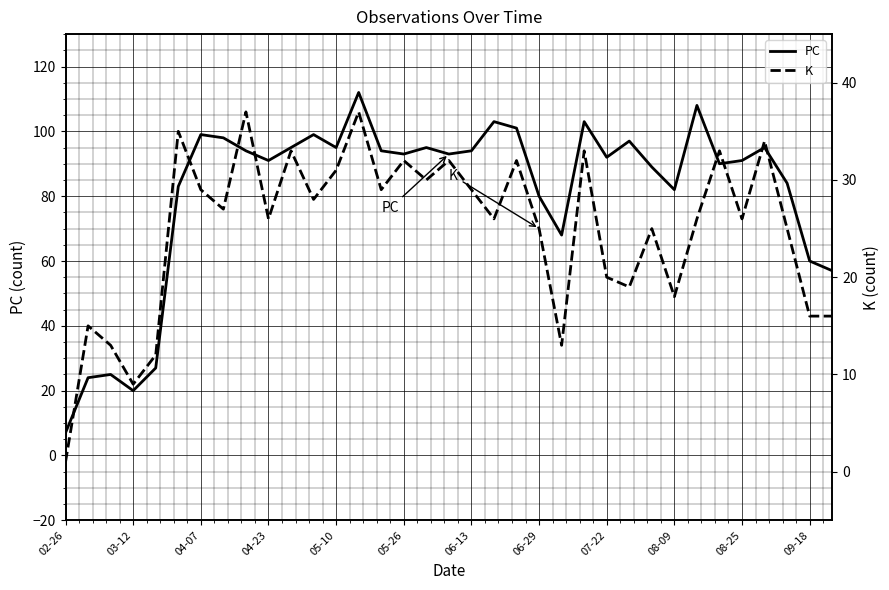

What are all the series names shown in the legend?

PC, K